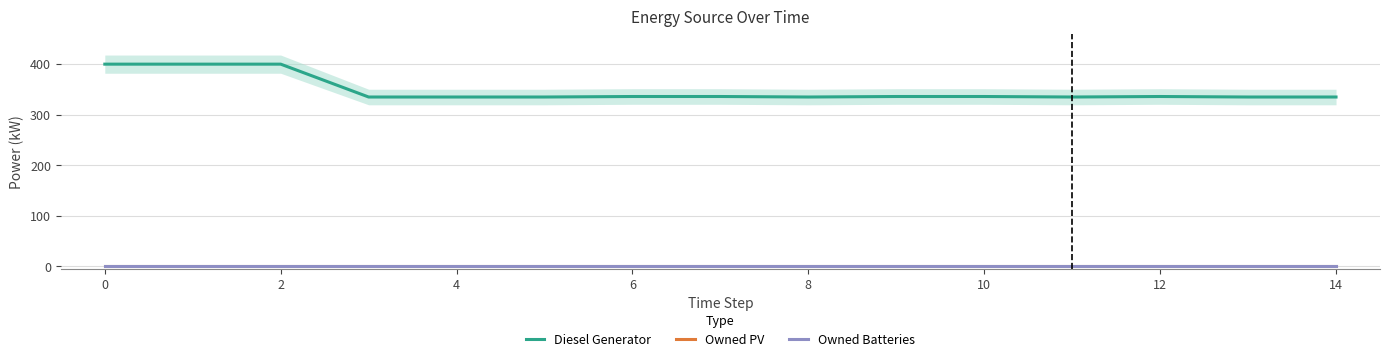

Is it true that Diesel Generator equals 335 at 8?

True